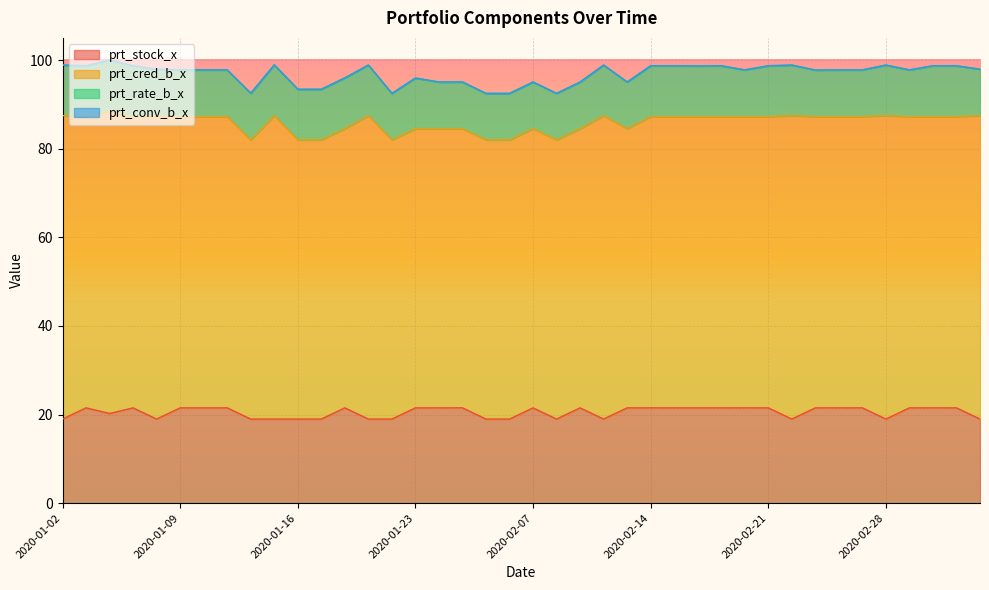

In prt_conv_b_x, how many points are lower than both neighbors (excluding endpoints)?

5